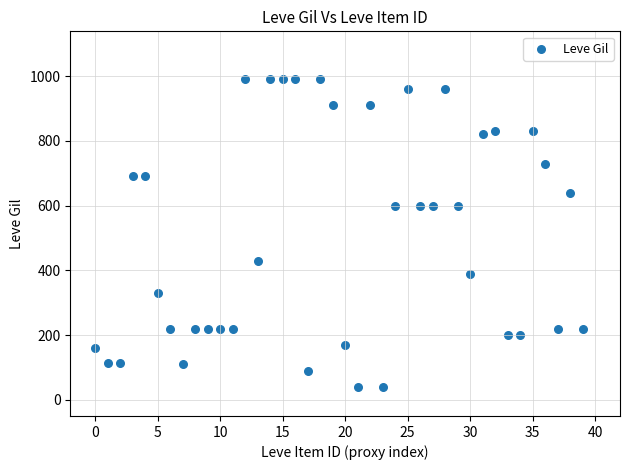

What is the range of Y values (max minus min)?

950